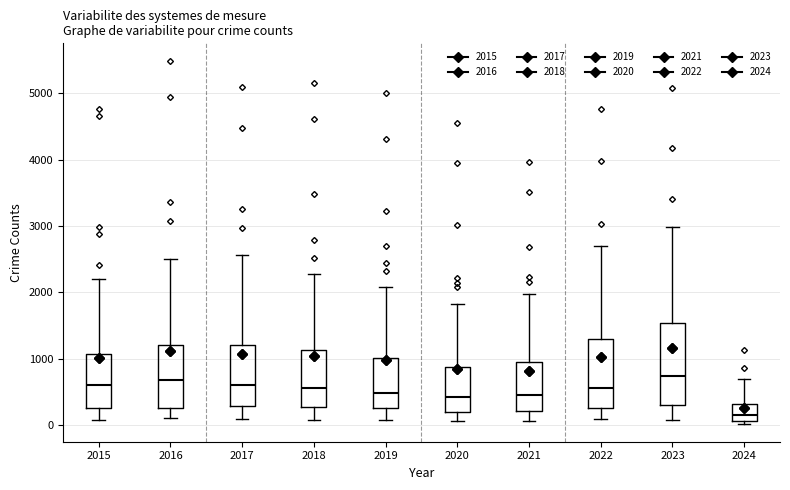

Where is the lower edge of the box at x = 2020 on the y-axis? The values are not printed on the chart, so give them approximately, as read against the axis.

200